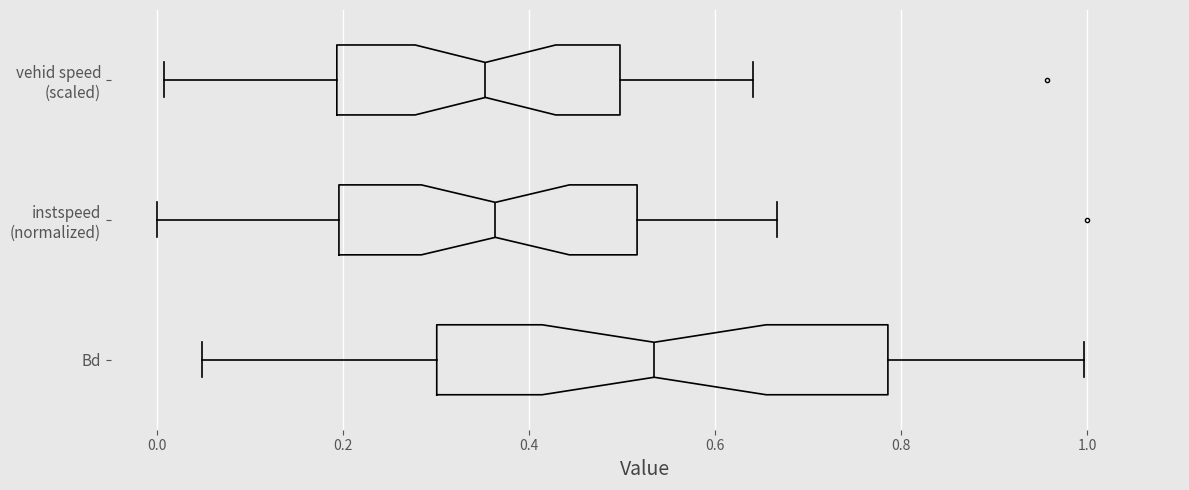

Reading bottom to top, transcribe this box plot: for each box, give where its median line is, the range the box spans, and where its two whiskers end, as read against the x-axis. The values are not printed on the chart, so give them approximately, as read against the axis.

Bd: median 0.54, box 0.30 to 0.78, whiskers 0.04 to 1.00
instspeed (normalized): median 0.36, box 0.20 to 0.52, whiskers 0.00 to 0.66
vehid speed (scaled): median 0.36, box 0.20 to 0.50, whiskers 0.00 to 0.64